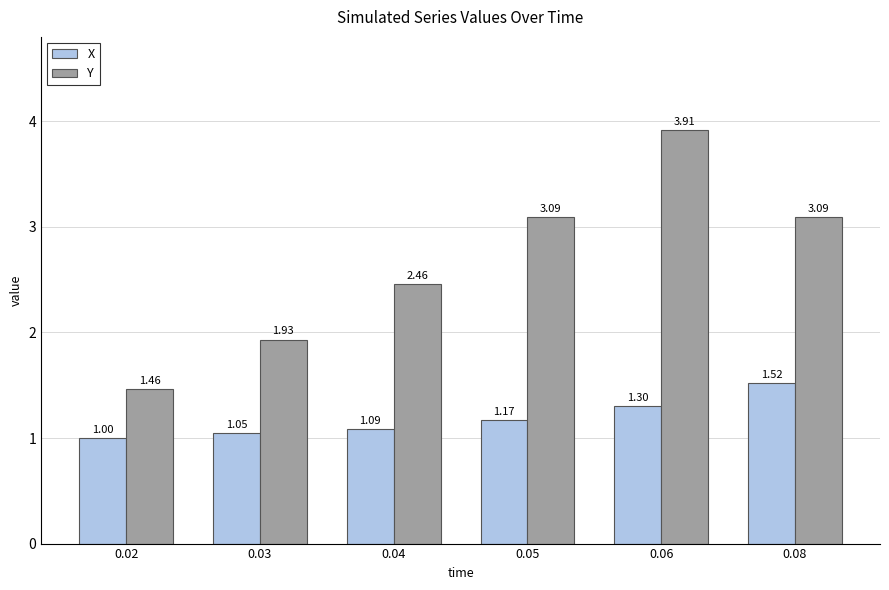

Rank the series by their average value, from highest to lowest.

Y, X